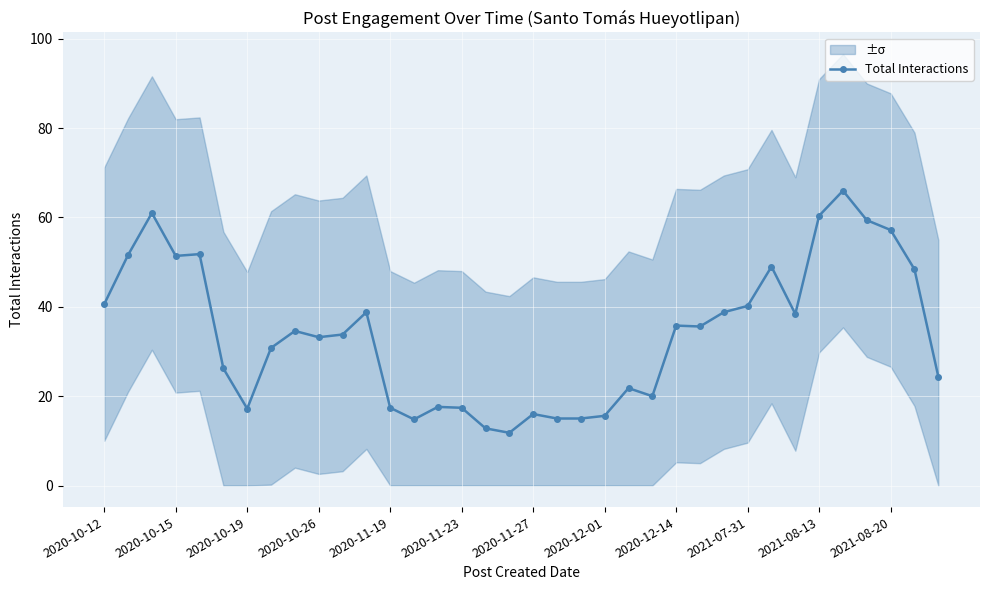

What is the average value?

33.9